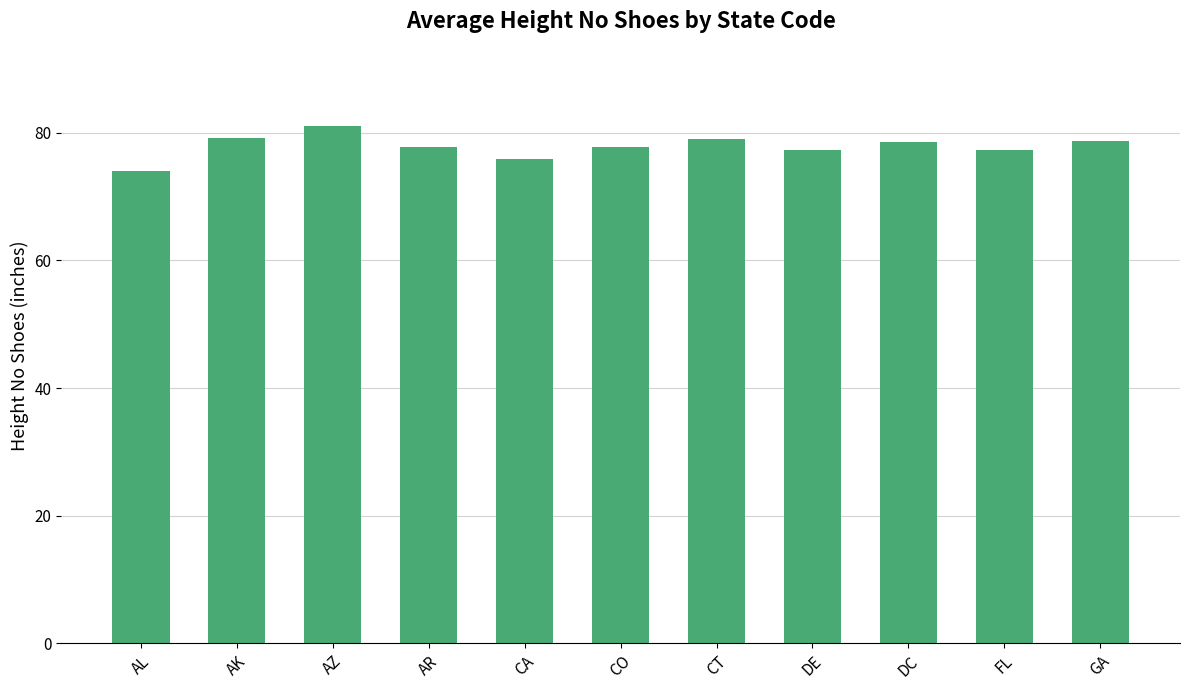

Is it true that the value at AR is 77.8?

True